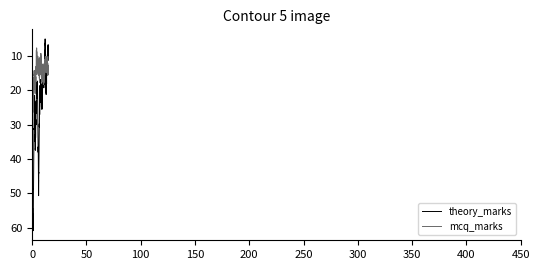

Which series has the largest total across all categories?

theory_marks